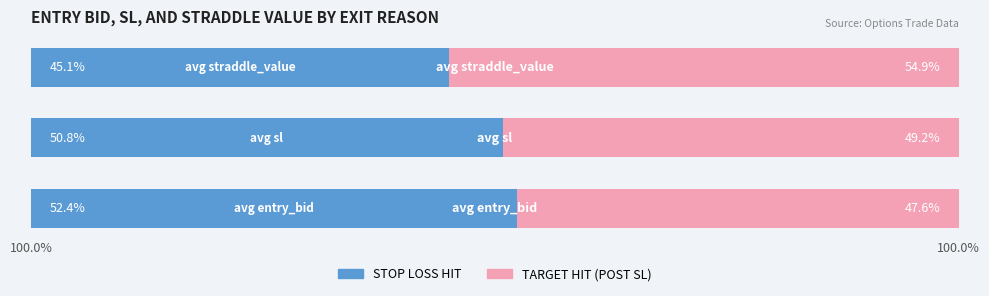

What is the difference between the maximum and minimum values in the TARGET HIT (POST SL) series?

7.3